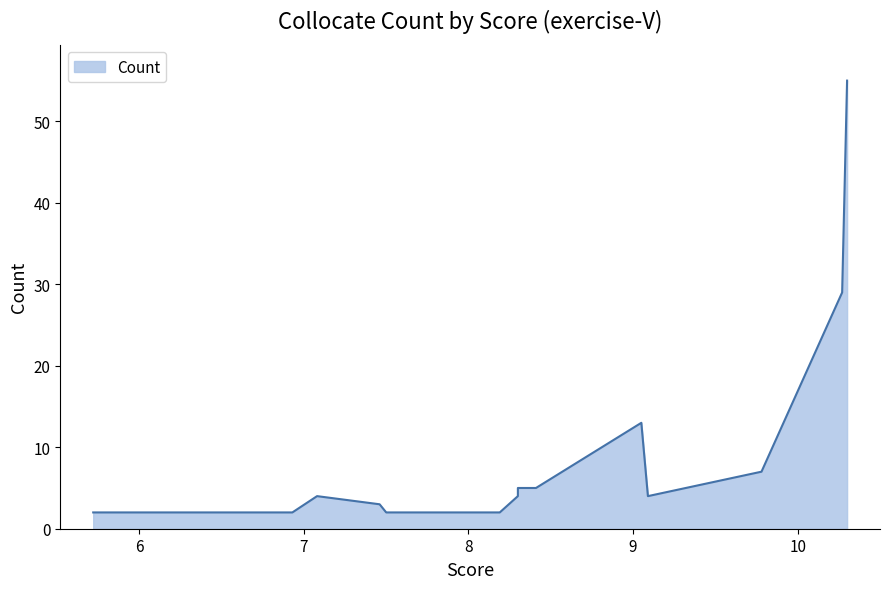

What is the difference between the second highest and minimum values?

27